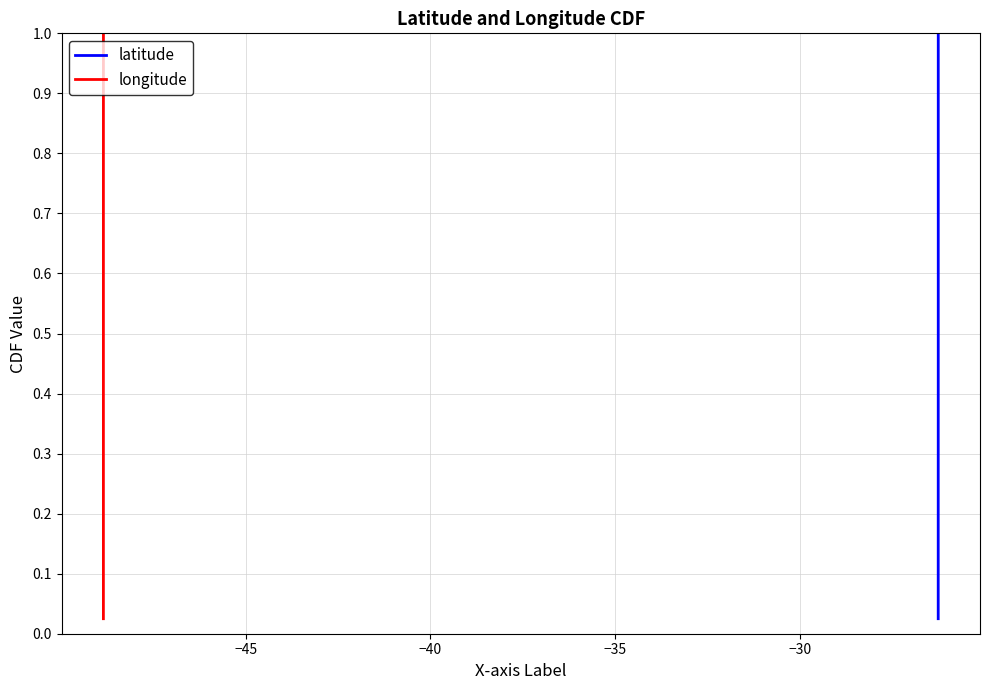

How many lines are shown in the chart?

2